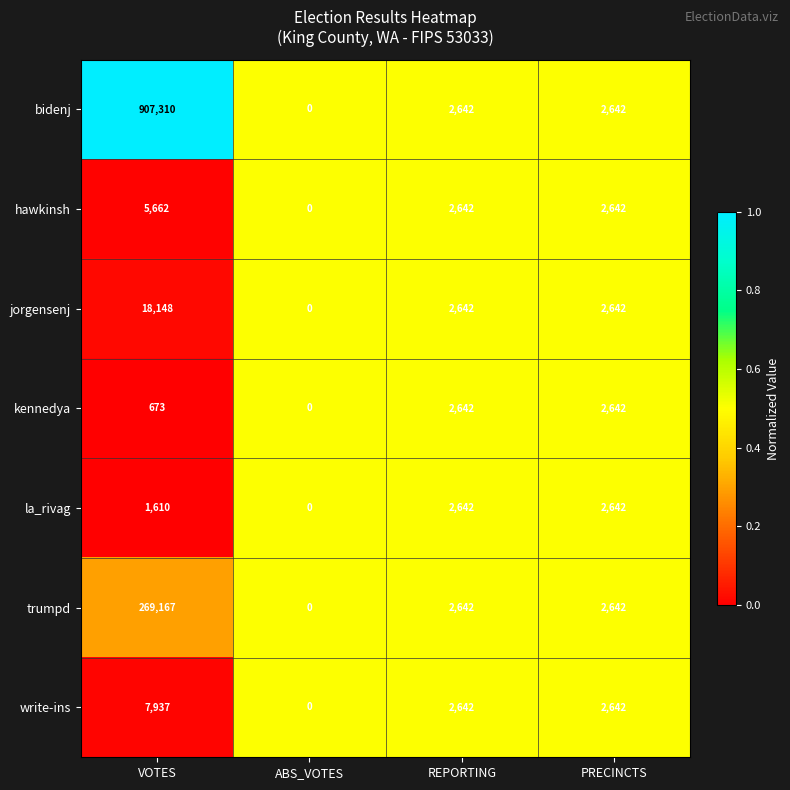

Reading left to right, list all the values displayed in this chart.

bidenj: VOTES=907310	ABS_VOTES=0	REPORTING=2642	PRECINCTS=2642
hawkinsh: VOTES=5662	ABS_VOTES=0	REPORTING=2642	PRECINCTS=2642
jorgensenj: VOTES=18148	ABS_VOTES=0	REPORTING=2642	PRECINCTS=2642
kennedya: VOTES=673	ABS_VOTES=0	REPORTING=2642	PRECINCTS=2642
la_rivag: VOTES=1610	ABS_VOTES=0	REPORTING=2642	PRECINCTS=2642
trumpd: VOTES=269167	ABS_VOTES=0	REPORTING=2642	PRECINCTS=2642
write-ins: VOTES=7937	ABS_VOTES=0	REPORTING=2642	PRECINCTS=2642